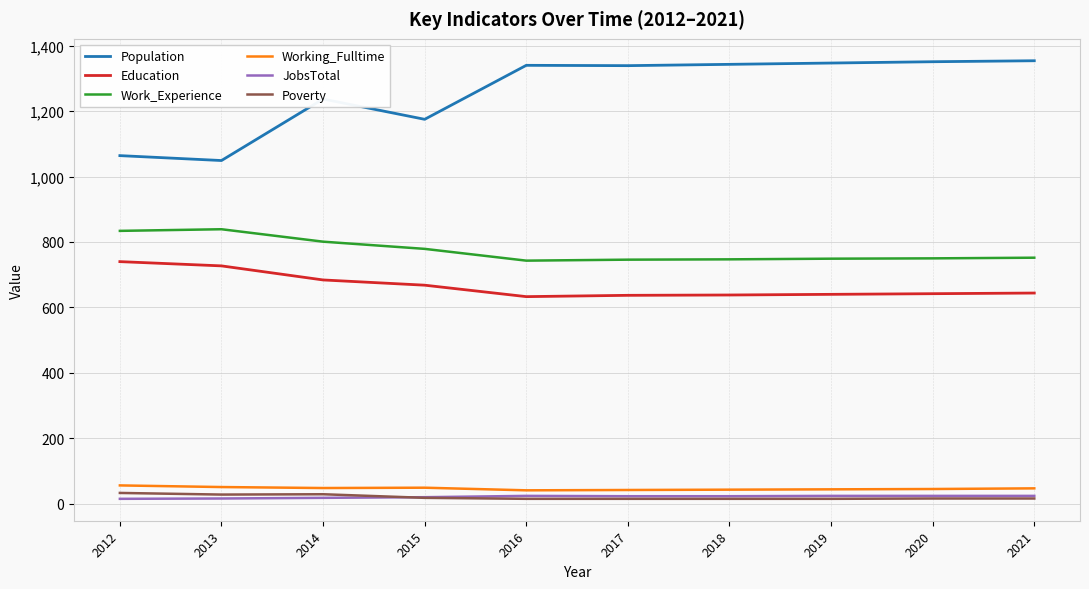

What is the minimum value for Work_Experience?

743